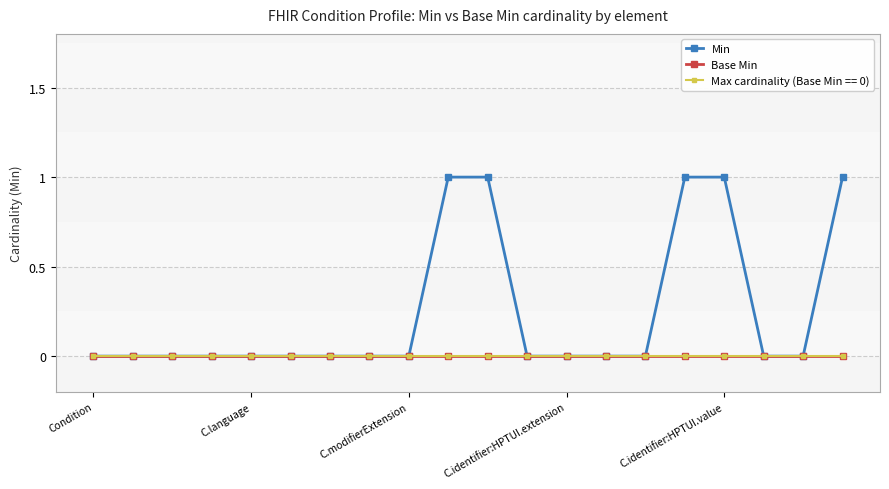

True or false: Min and Base Min intersect in this chart.

False